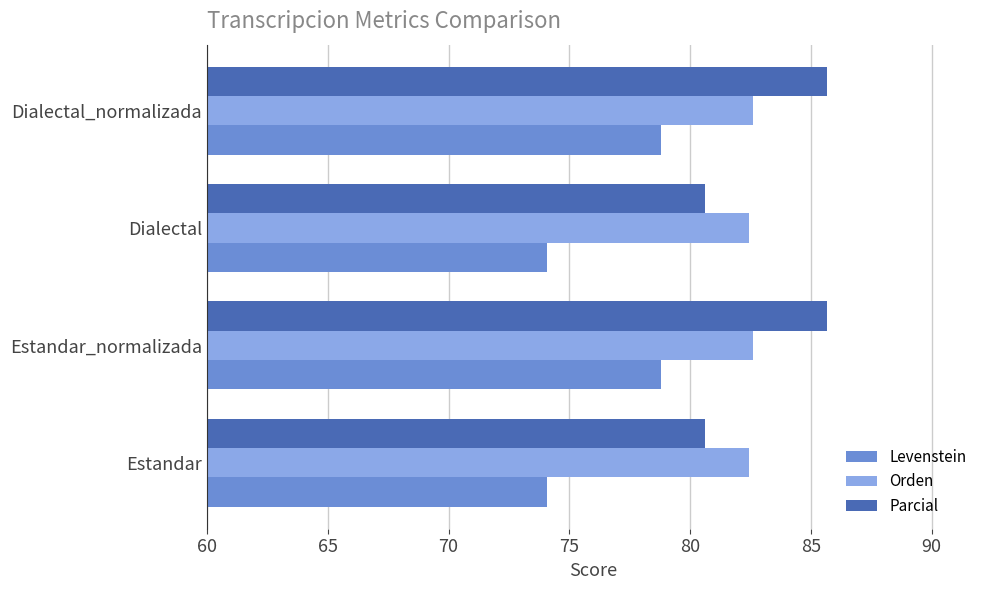

True or false: Orden has a value of 44.6 at Dialectal.

False